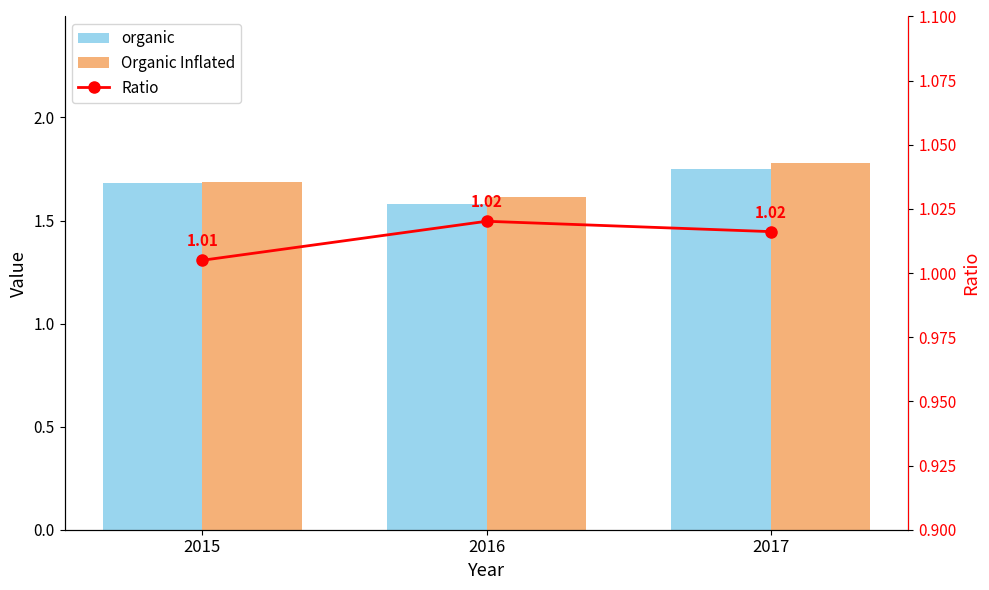

Reading left to right, list all the values displayed in this chart.

organic: 2015=1.7	2016=1.6	2017=1.8
Organic Inflated: 2015=1.7	2016=1.6	2017=1.8
Ratio: 2015=1.0	2016=1.0	2017=1.0